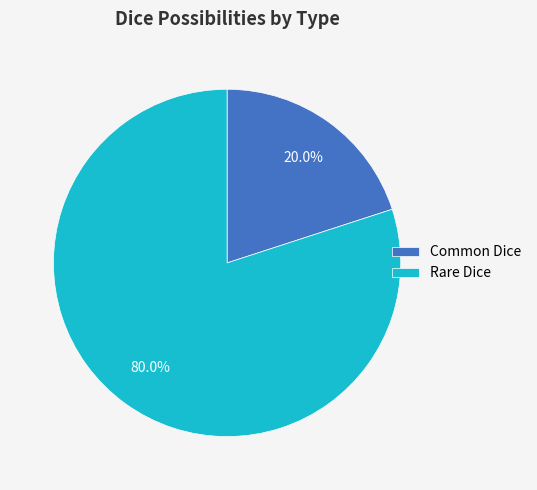

Does Common Dice represent more than half of the total?

No